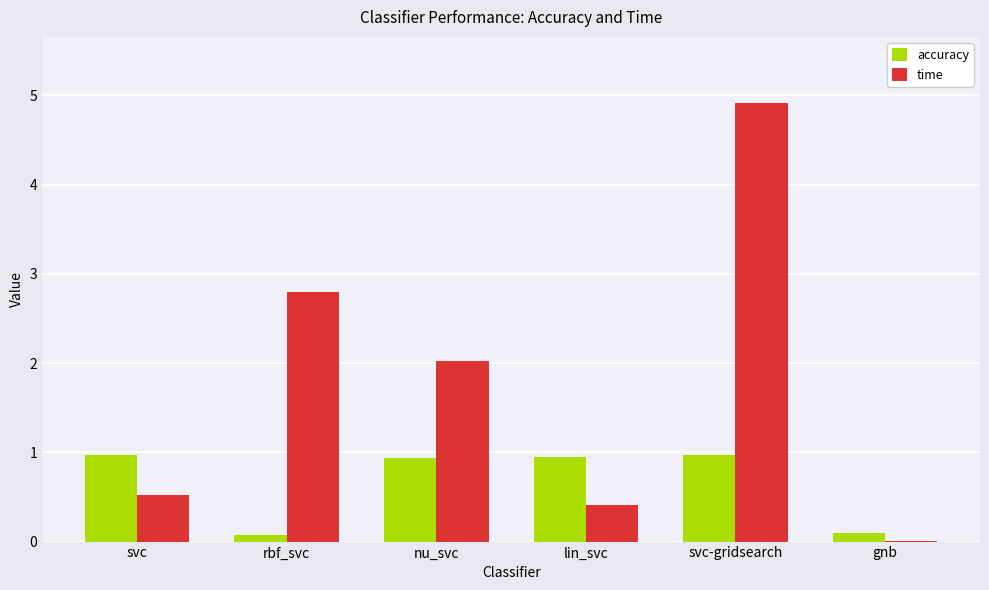

How many groups of bars are there?

6